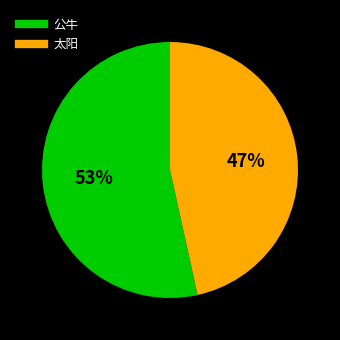

Approximately how many times larger is the value at 公牛 compared to 太阳?

1.1